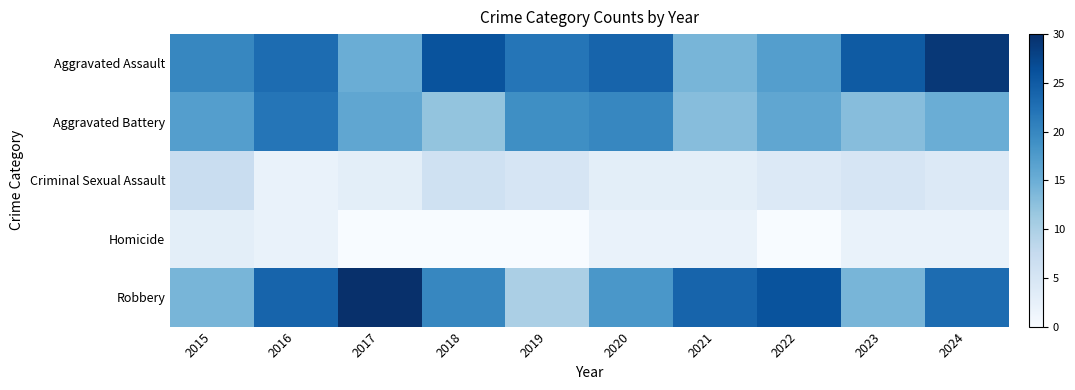

At how many categories does at least one series exceed 22?

8